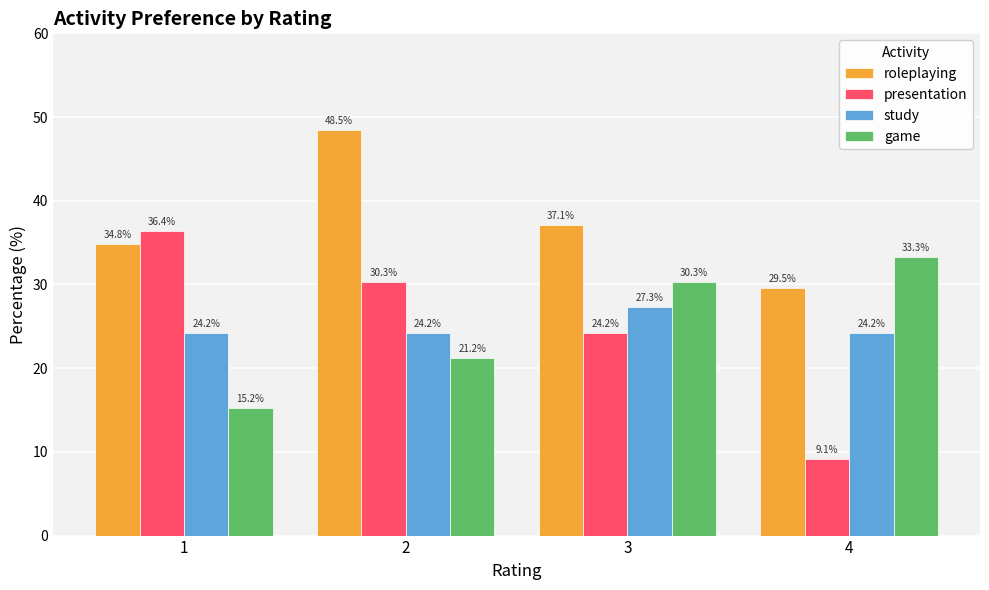

Is the value of game at 1 greater than the value of presentation at 2?

No